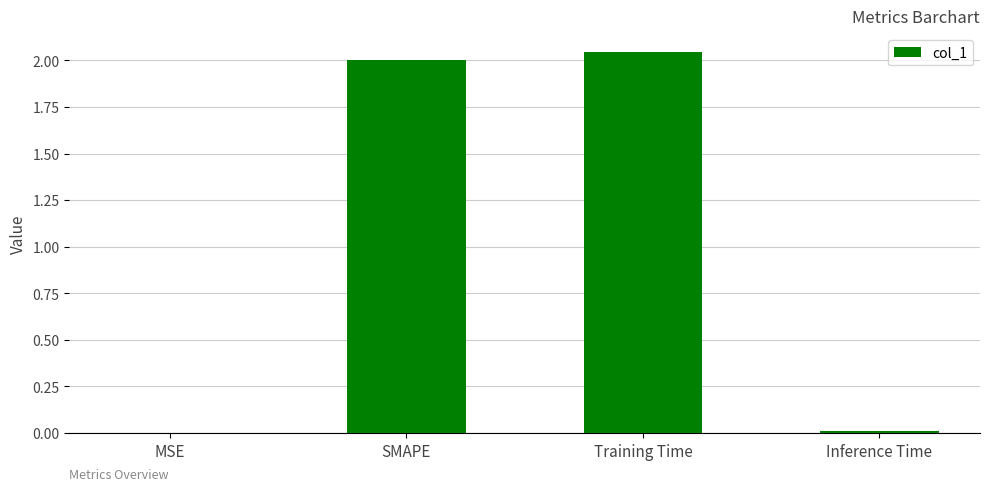

Which has a higher value, SMAPE or MSE?

SMAPE